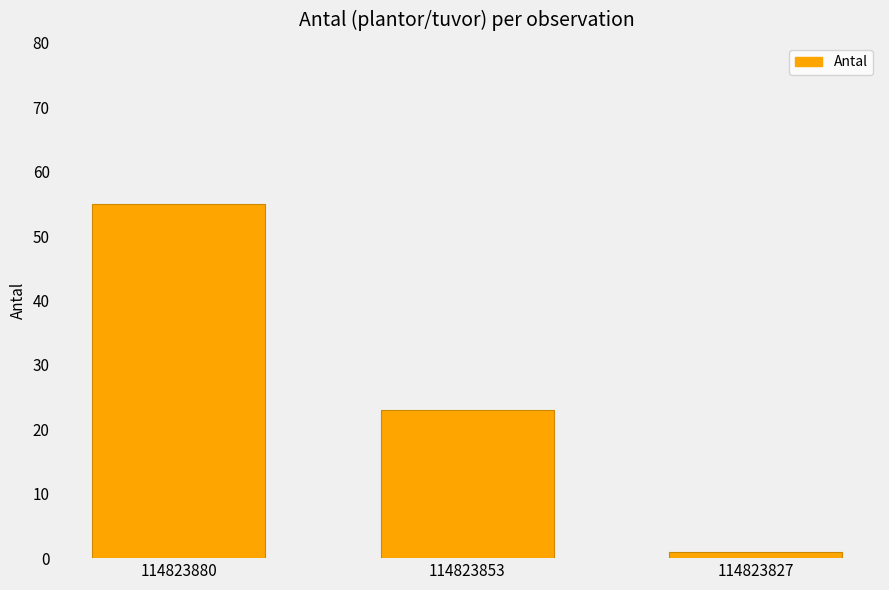

The value at 114823880 is 74. True or false?

False